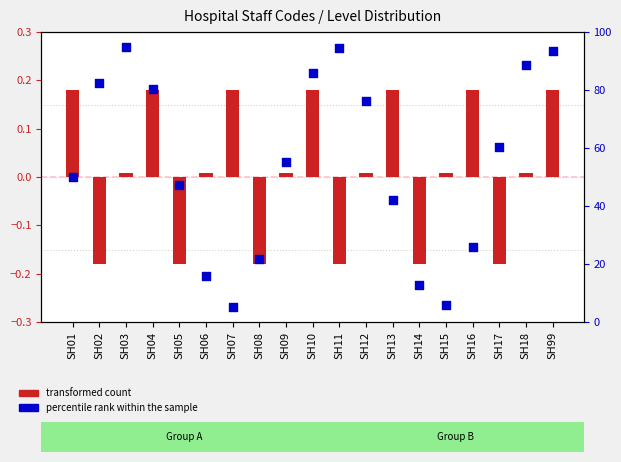

Which series has the widest spread of Y values?

percentile rank within the sample